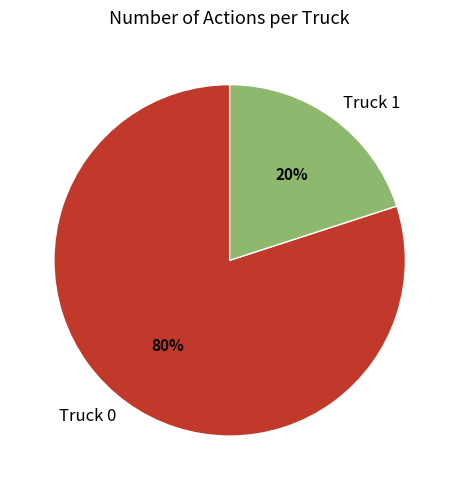

Which has a higher value, Truck 0 or Truck 1?

Truck 0